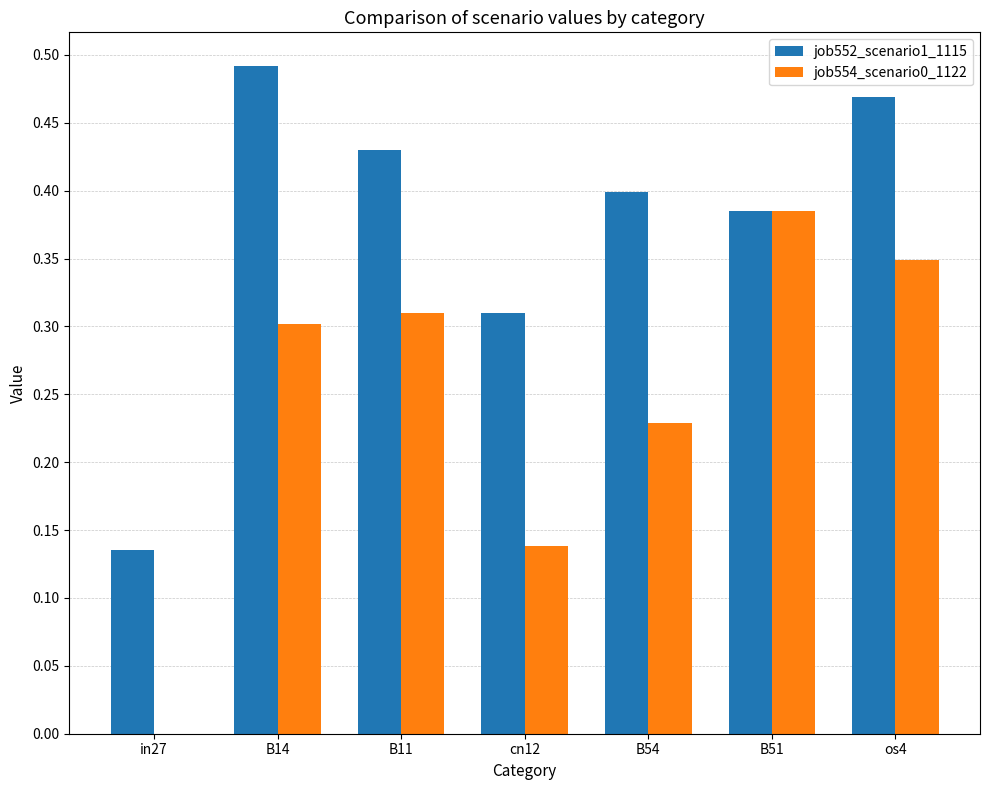

True or false: job554_scenario0_1122 has a value of 0.2 at cn12.

False